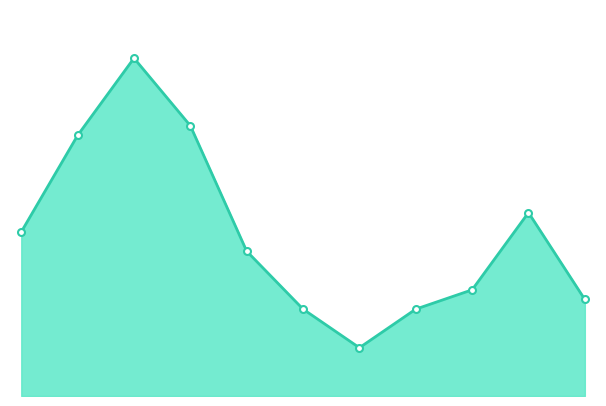

Is this an area chart (filled region under the line)?

Yes